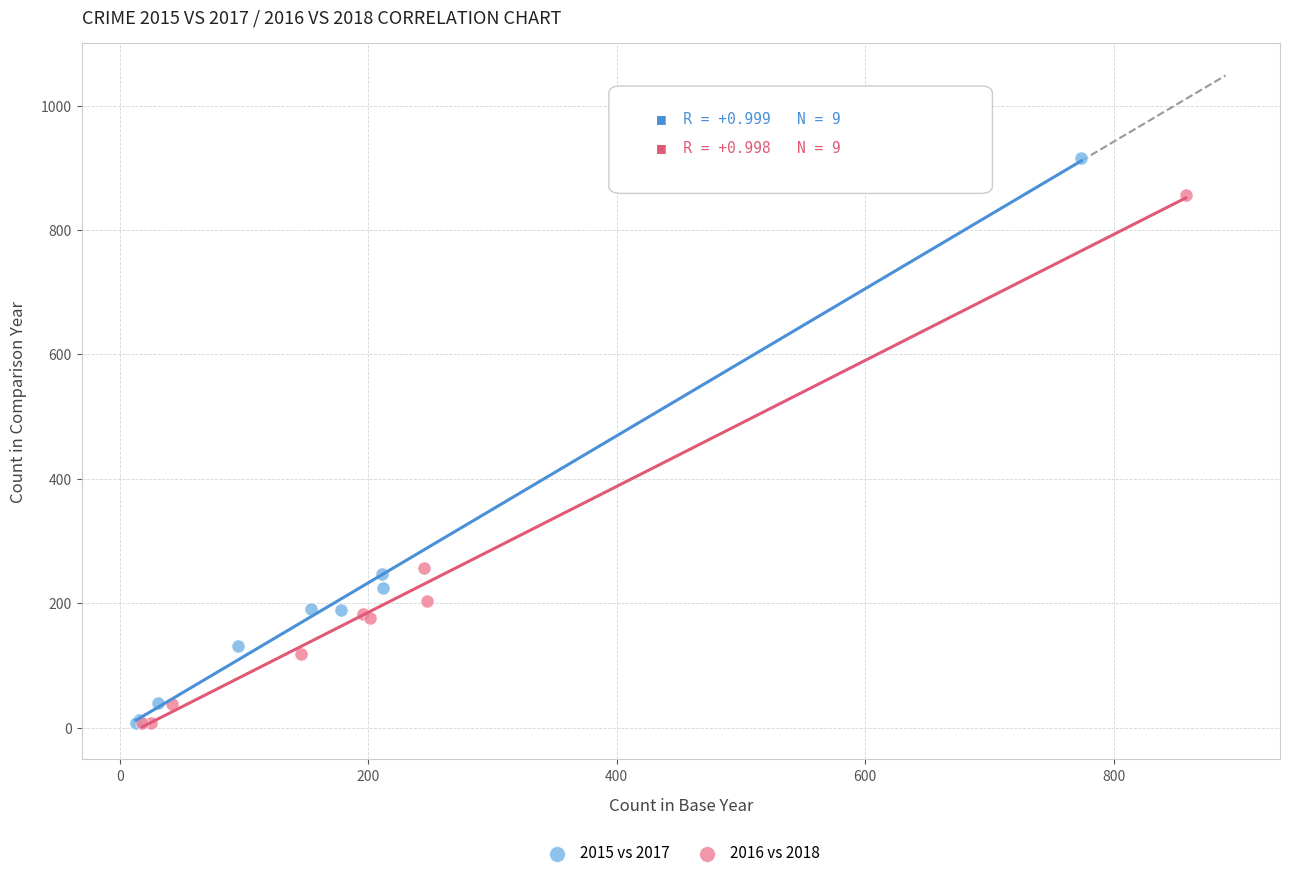

What are all the series names shown in the legend?

2015 vs 2017, 2016 vs 2018